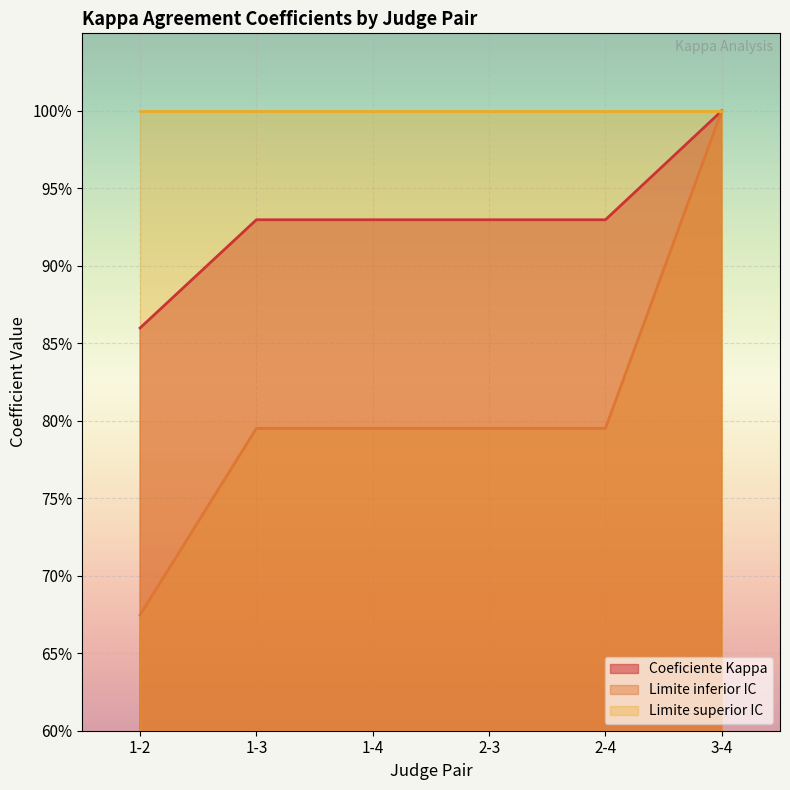

How many Limite inferior IC values are between 0 and 1?

6